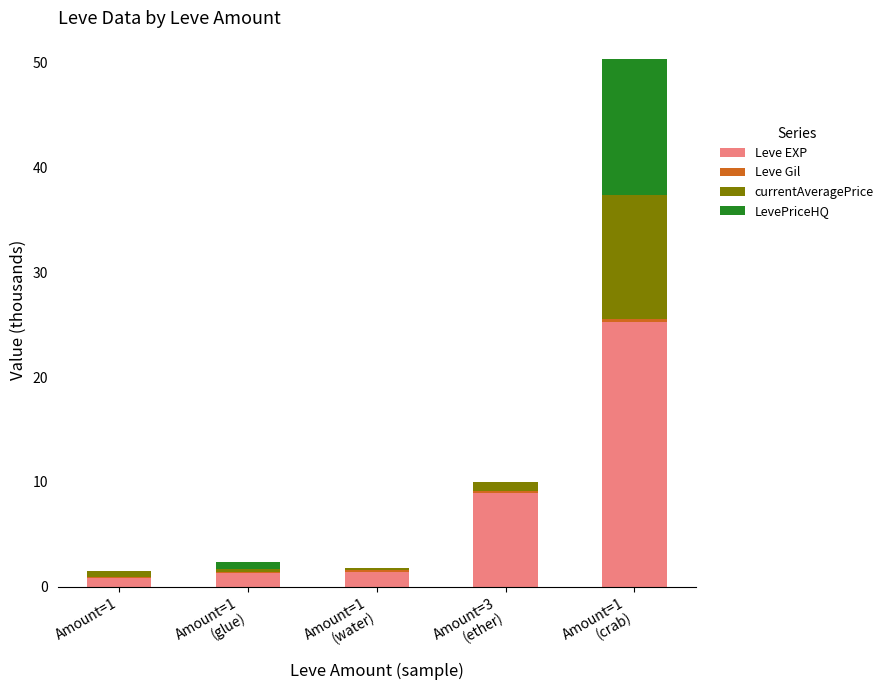

What is the sum of all Leve EXP values?

37.7